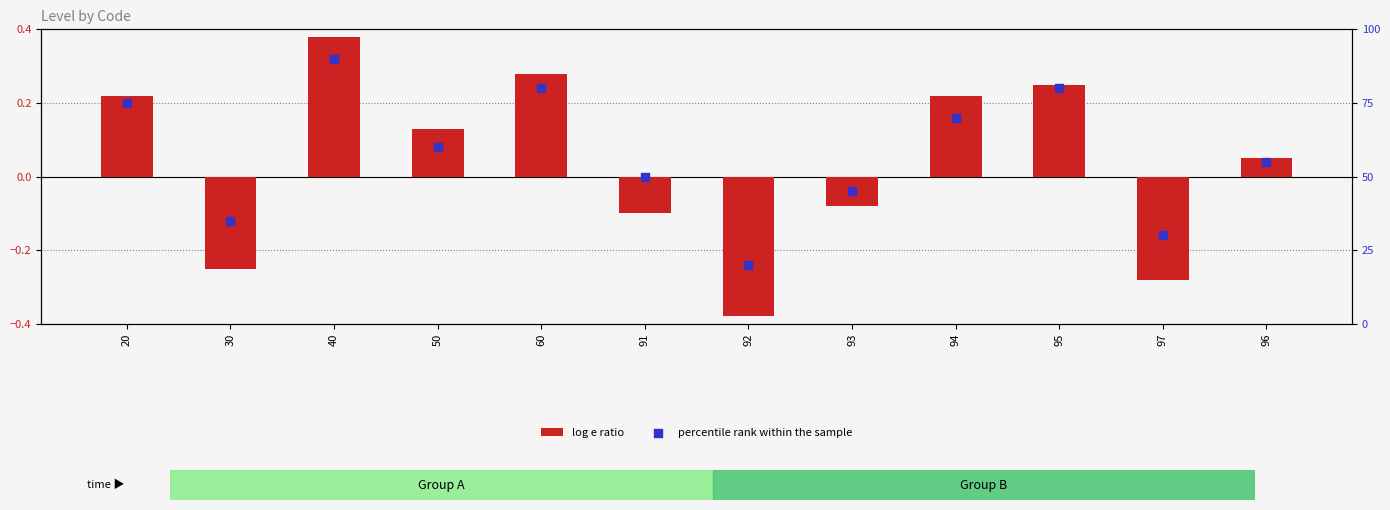

What are all the series names shown in the legend?

log e ratio, percentile rank within the sample